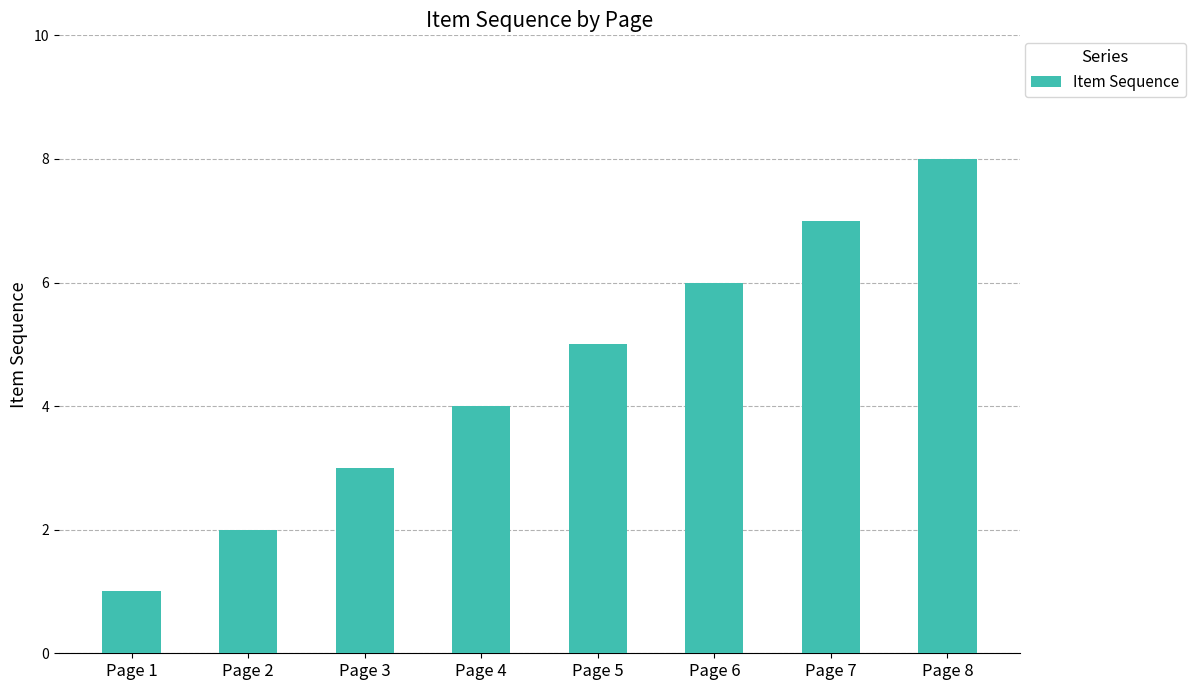

What is the difference between the values at Page 5 and Page 8?

3